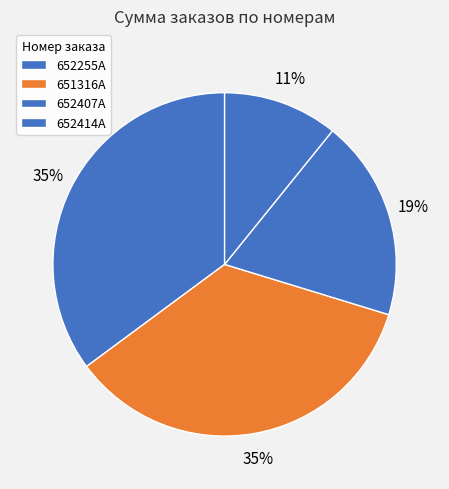

How many slices are in this pie chart?

4